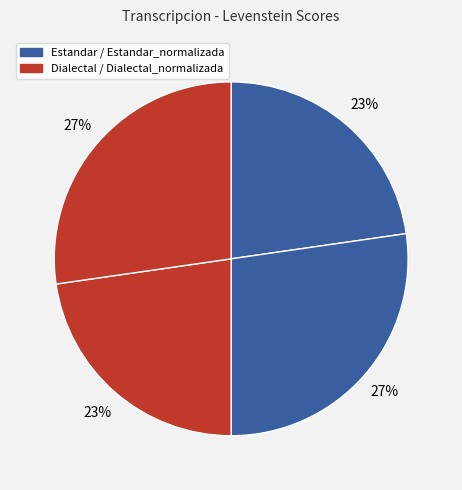

How many slices are in this pie chart?

4